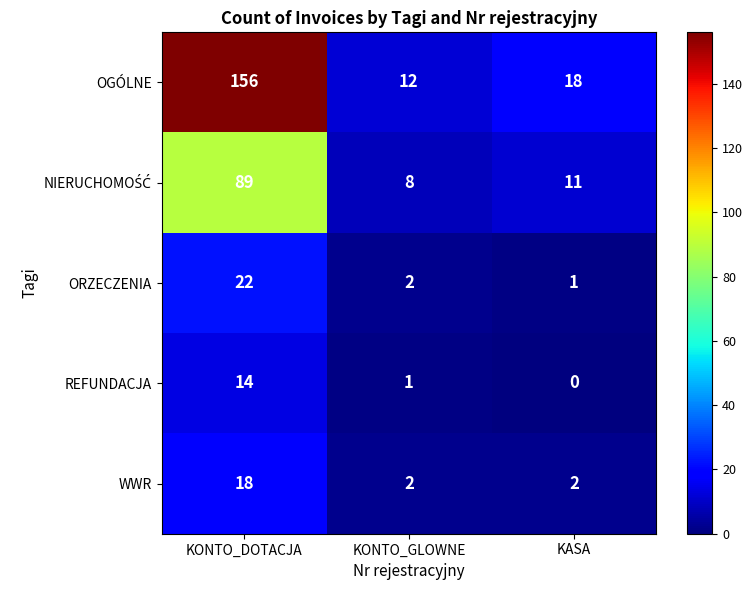

What is the difference between the maximum and second lowest values in the WWR series?

16